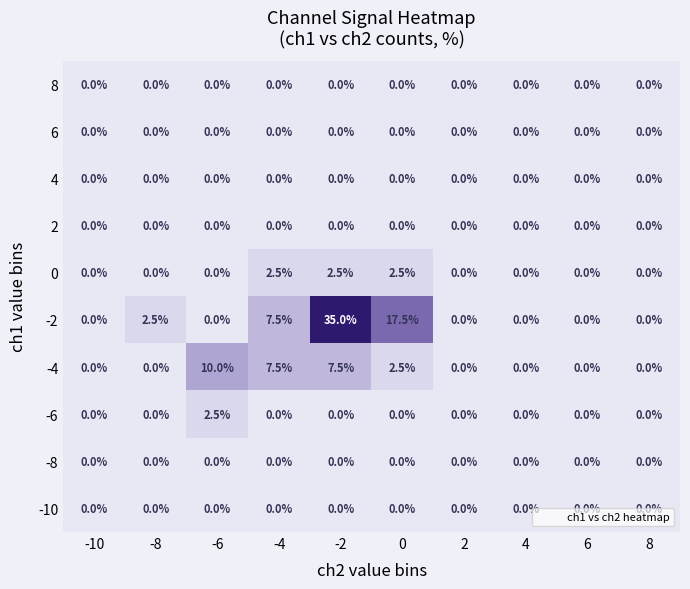

What is the maximum value shown in the chart?

35.0